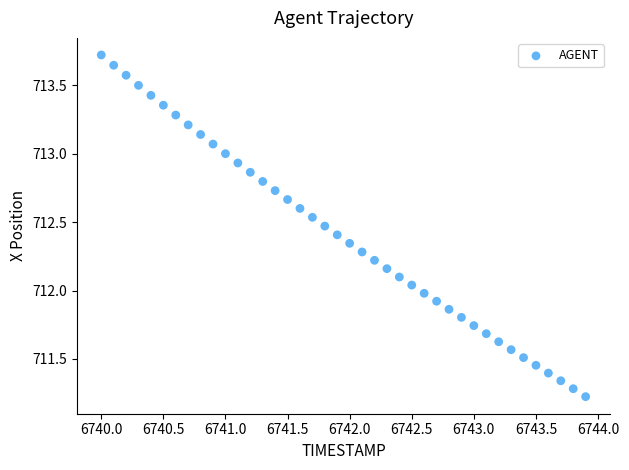

What is the range of X values (max minus min)?

3.9